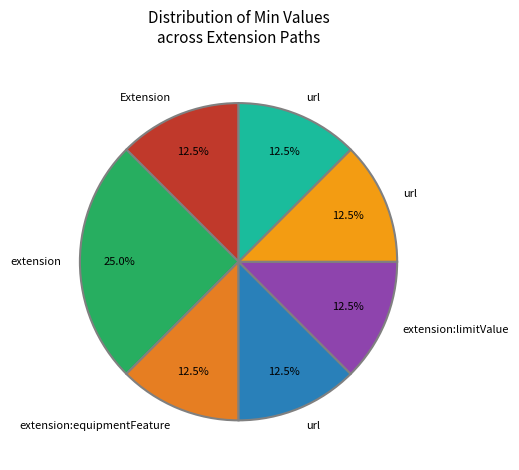

How many segments does this pie chart have?

7